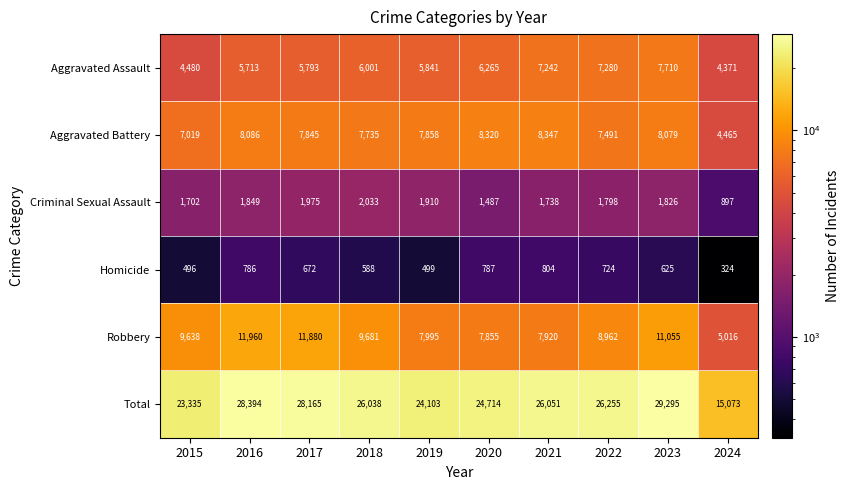

True or false: Robbery has a value of 7920 at 2021.

True